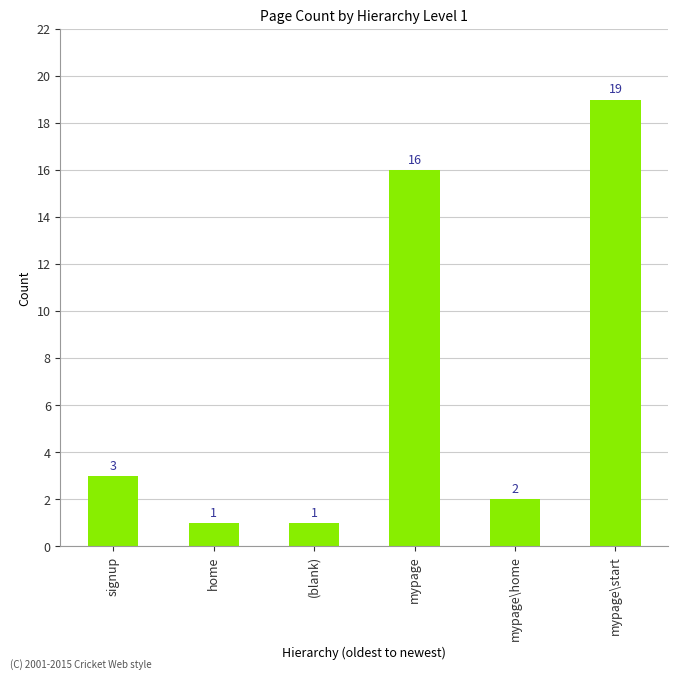

What is the change in value from (blank) to mypage\home?

+1